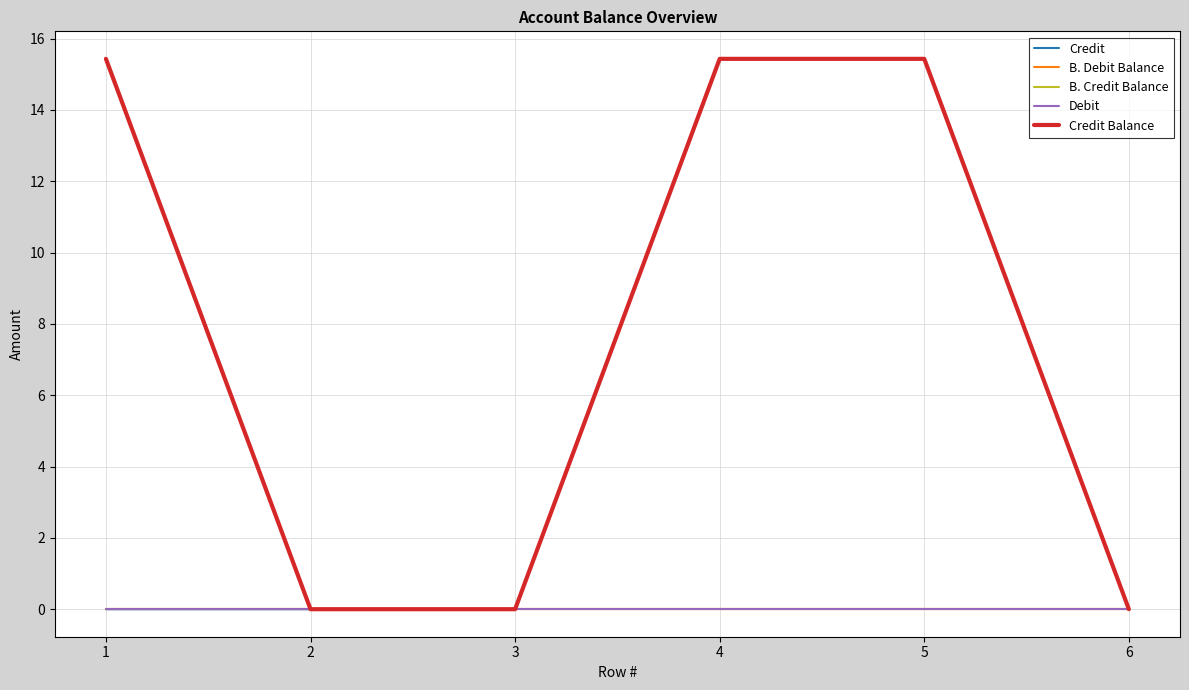

Which series has the largest range (max minus min)?

Credit